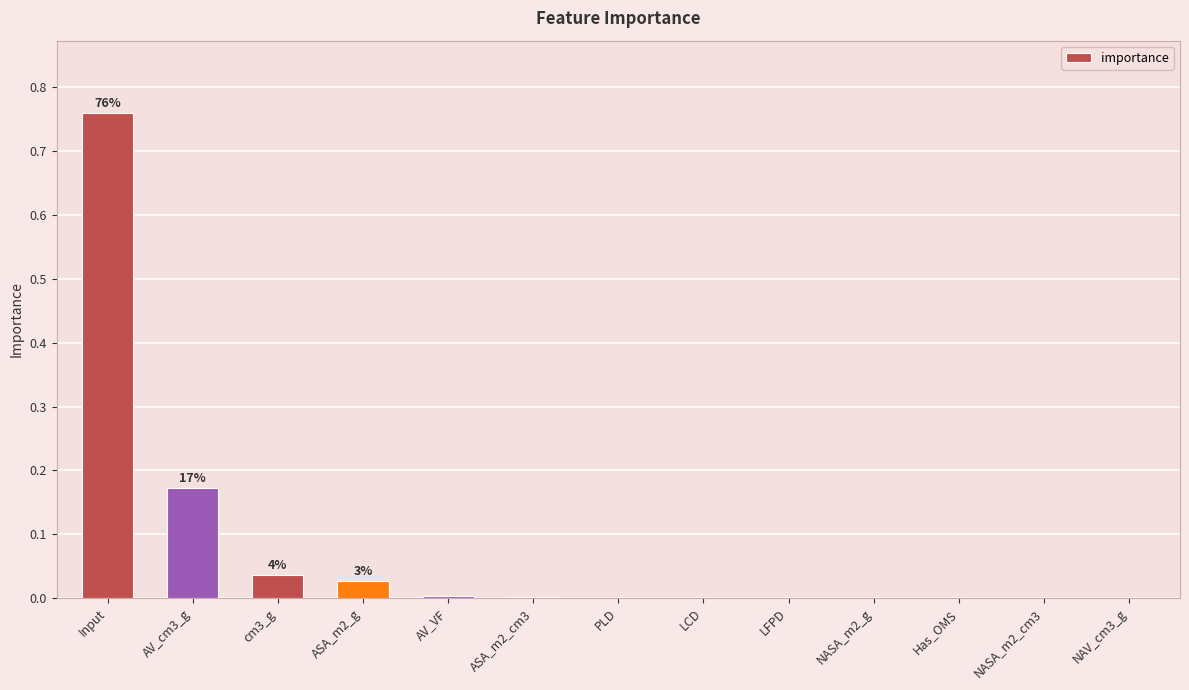

True or false: the data shows 0.0 at NASA_m2_cm3.

True